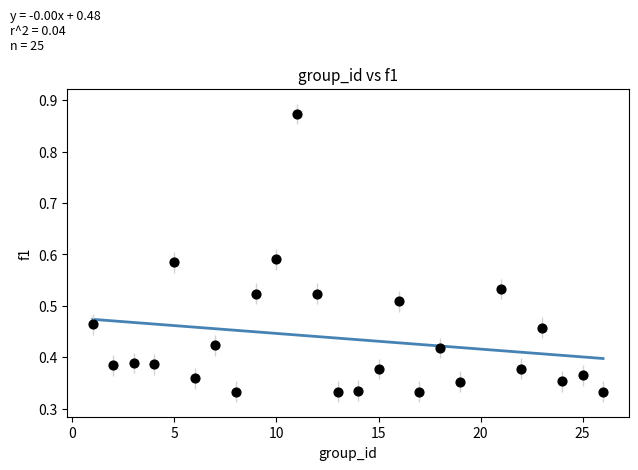

What is the range of X values (max minus min)?

25.0